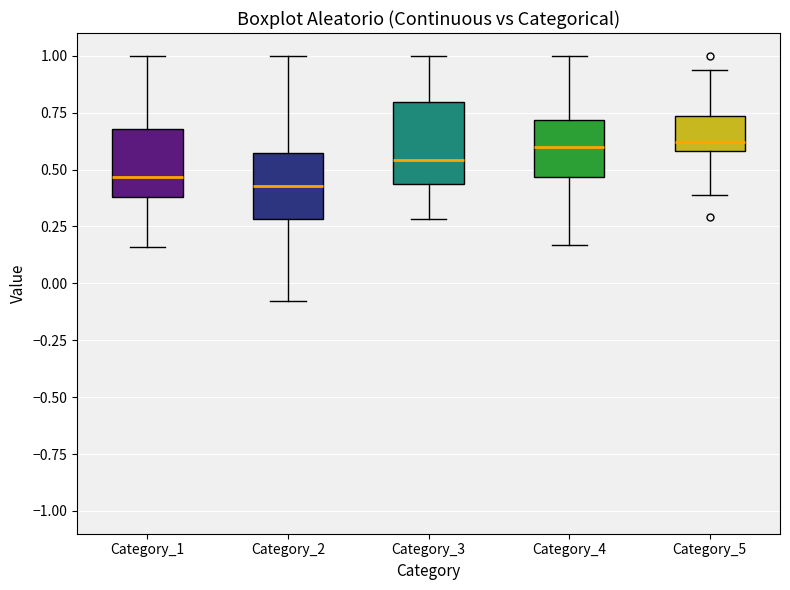

Where does the median line of the box for Category_2 sit on the y-axis? The values are not printed on the chart, so give them approximately, as read against the axis.

0.45